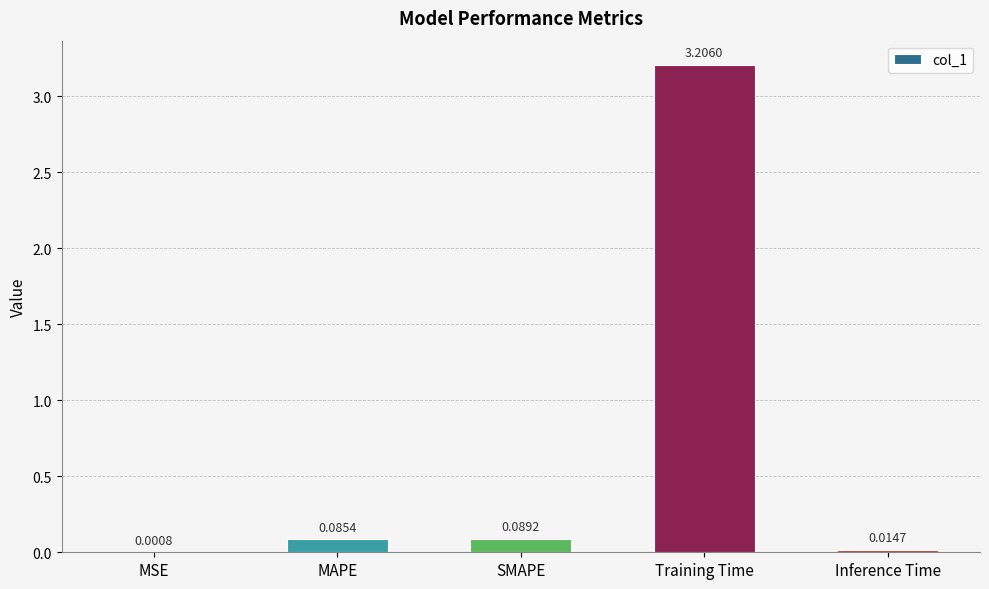

Which category has the highest value across all series?

Training Time